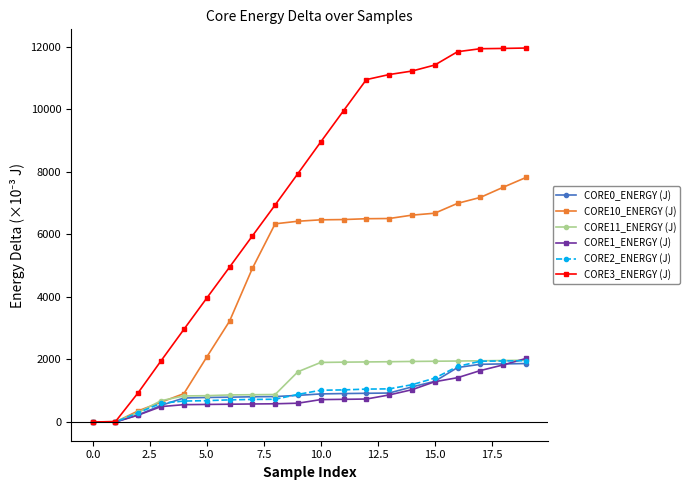

How many distinct data groups are displayed?

6